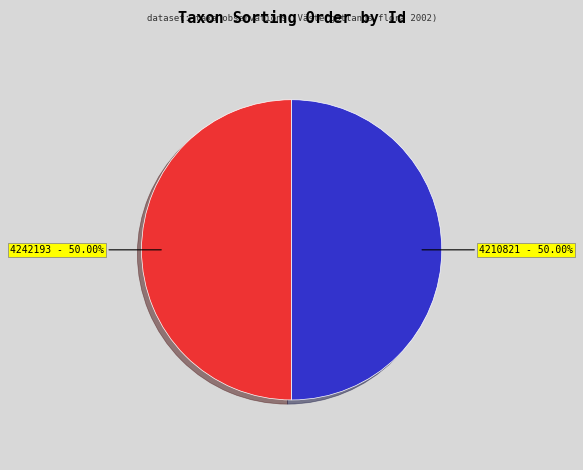

How many segments does this pie chart have?

2